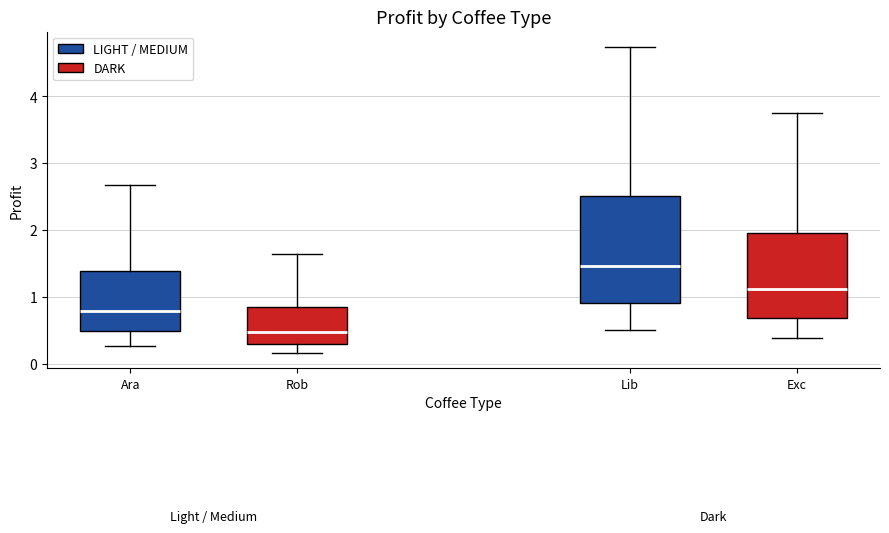

Comparing the boxes themselves (not the whiskers), which one is the tallest?

Lib